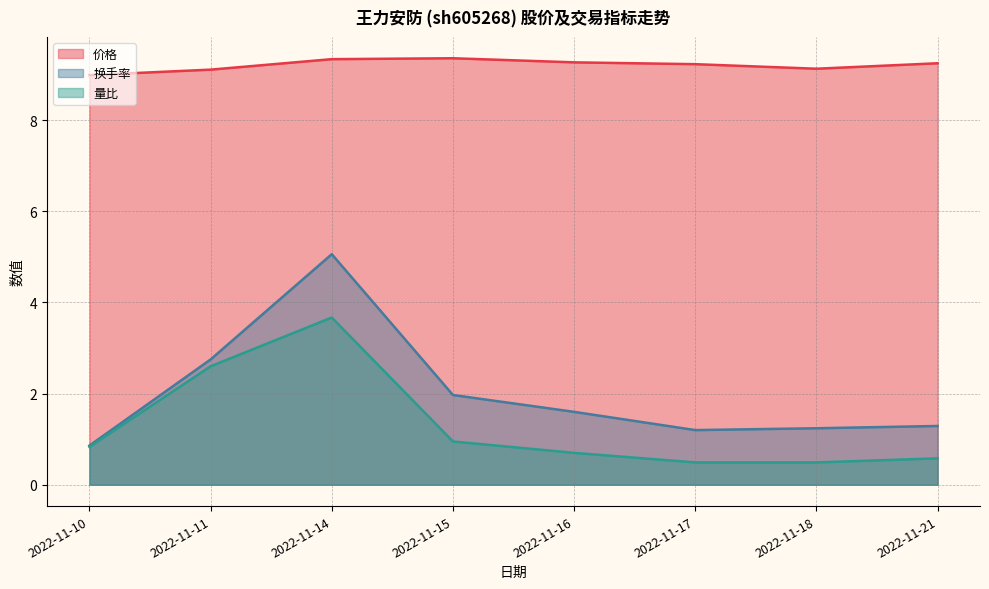

Reading left to right, transcribe all the data shown in this chart.

价格: 9.0	9.1	9.3	9.4	9.3	9.2	9.1	9.2
换手率: 0.9	2.8	5.1	2.0	1.6	1.2	1.2	1.3
量比: 0.8	2.6	3.7	0.9	0.7	0.5	0.5	0.6